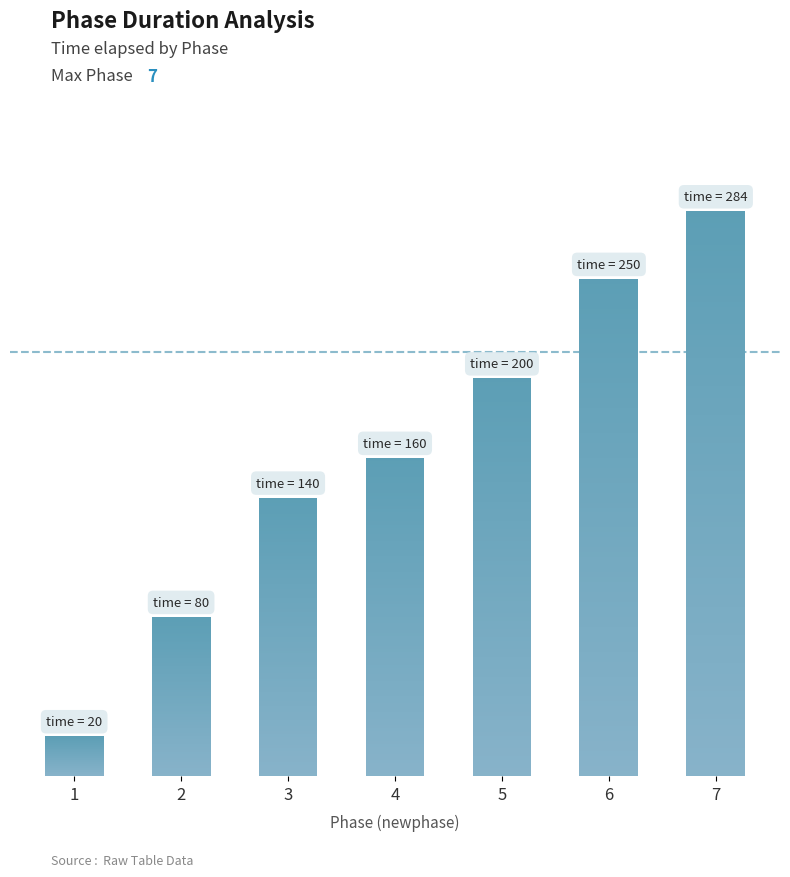

What is the difference between the values at 7 and 2?

204